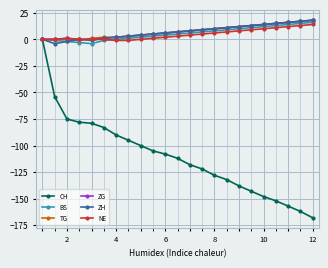

What is the greatest value displayed?

18